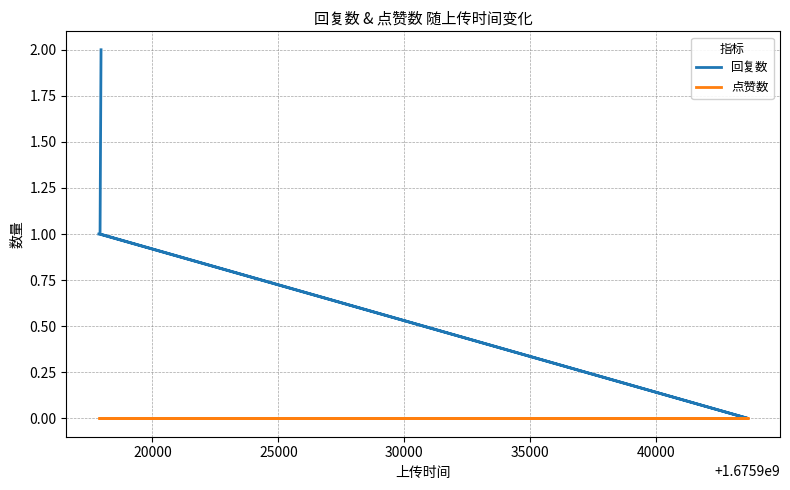

True or false: 回复数 and 点赞数 intersect in this chart.

False